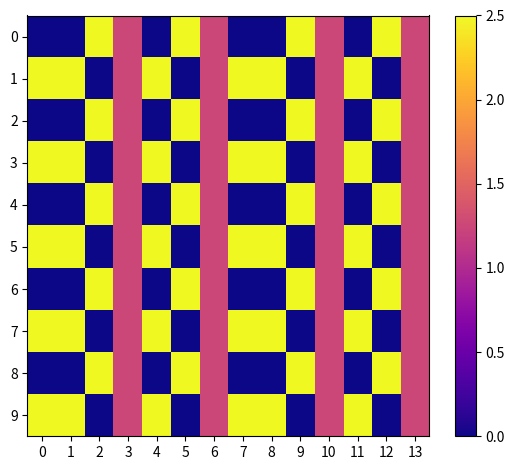

Reading right to left, extract all data points from this chart.

0: 13=1.2	12=2.5	11=0.0	10=1.2	9=2.5	8=0.0	7=0.0	6=1.2	5=2.5	4=0.0	3=1.2	2=2.5	1=0.0	0=0.0
1: 13=1.2	12=0.0	11=2.5	10=1.2	9=0.0	8=2.5	7=2.5	6=1.2	5=0.0	4=2.5	3=1.2	2=0.0	1=2.5	0=2.5
2: 13=1.2	12=2.5	11=0.0	10=1.2	9=2.5	8=0.0	7=0.0	6=1.2	5=2.5	4=0.0	3=1.2	2=2.5	1=0.0	0=0.0
3: 13=1.2	12=0.0	11=2.5	10=1.2	9=0.0	8=2.5	7=2.5	6=1.2	5=0.0	4=2.5	3=1.2	2=0.0	1=2.5	0=2.5
4: 13=1.2	12=2.5	11=0.0	10=1.2	9=2.5	8=0.0	7=0.0	6=1.2	5=2.5	4=0.0	3=1.2	2=2.5	1=0.0	0=0.0
5: 13=1.2	12=0.0	11=2.5	10=1.2	9=0.0	8=2.5	7=2.5	6=1.2	5=0.0	4=2.5	3=1.2	2=0.0	1=2.5	0=2.5
6: 13=1.2	12=2.5	11=0.0	10=1.2	9=2.5	8=0.0	7=0.0	6=1.2	5=2.5	4=0.0	3=1.2	2=2.5	1=0.0	0=0.0
7: 13=1.2	12=0.0	11=2.5	10=1.2	9=0.0	8=2.5	7=2.5	6=1.2	5=0.0	4=2.5	3=1.2	2=0.0	1=2.5	0=2.5
8: 13=1.2	12=2.5	11=0.0	10=1.2	9=2.5	8=0.0	7=0.0	6=1.2	5=2.5	4=0.0	3=1.2	2=2.5	1=0.0	0=0.0
9: 13=1.2	12=0.0	11=2.5	10=1.2	9=0.0	8=2.5	7=2.5	6=1.2	5=0.0	4=2.5	3=1.2	2=0.0	1=2.5	0=2.5